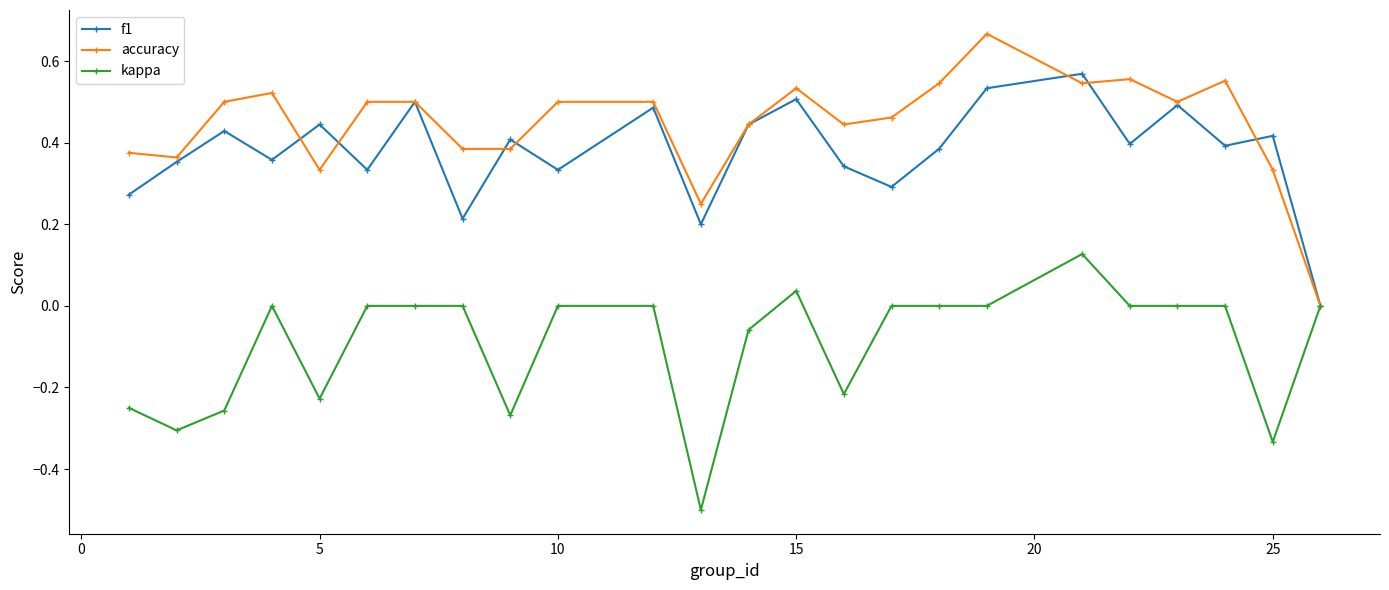

Rank the series by their maximum value, from highest to lowest.

accuracy, f1, kappa